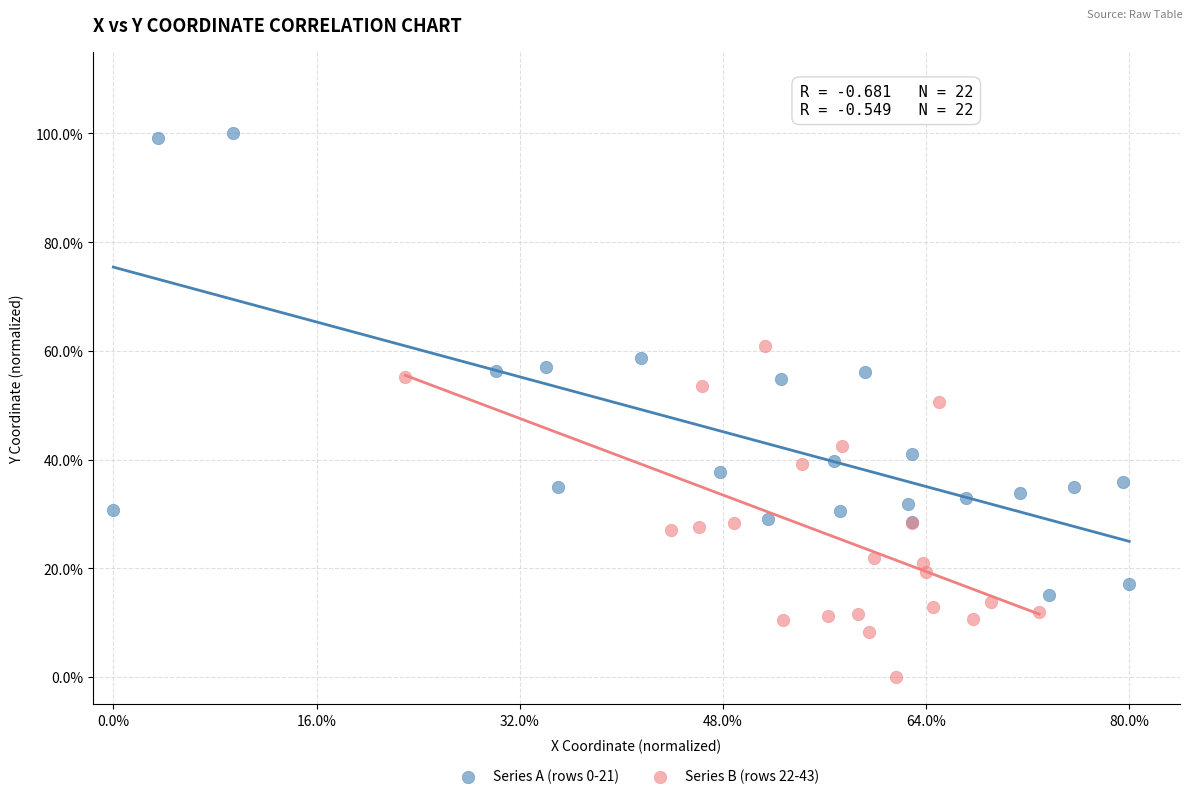

Which series contains the highest Y value?

Series A (rows 0-21)